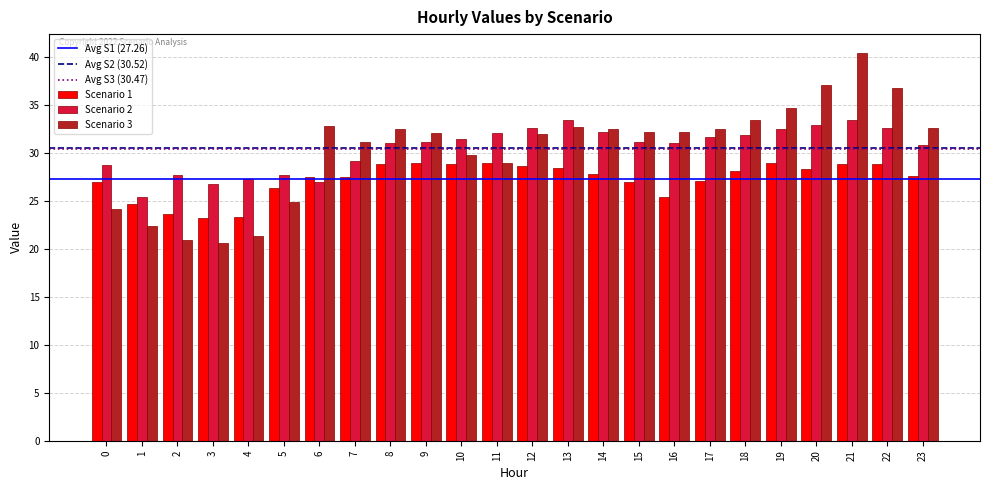

What is the total value across all series at 2?

72.3